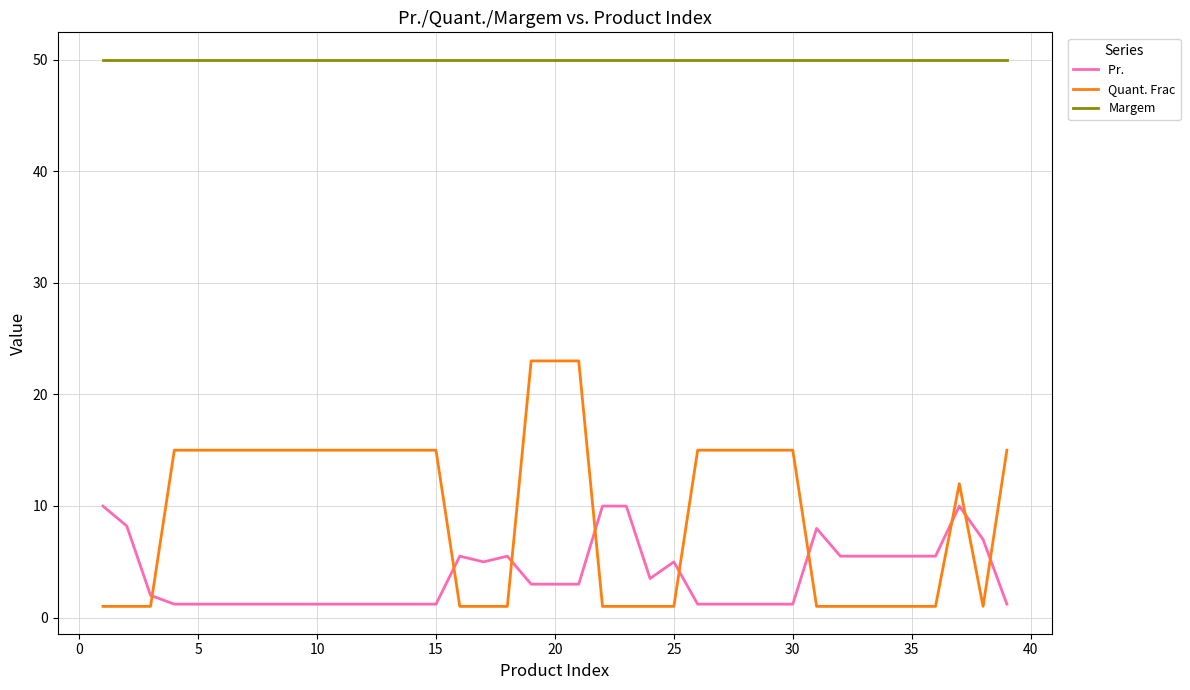

What is the greatest value displayed?

50.0